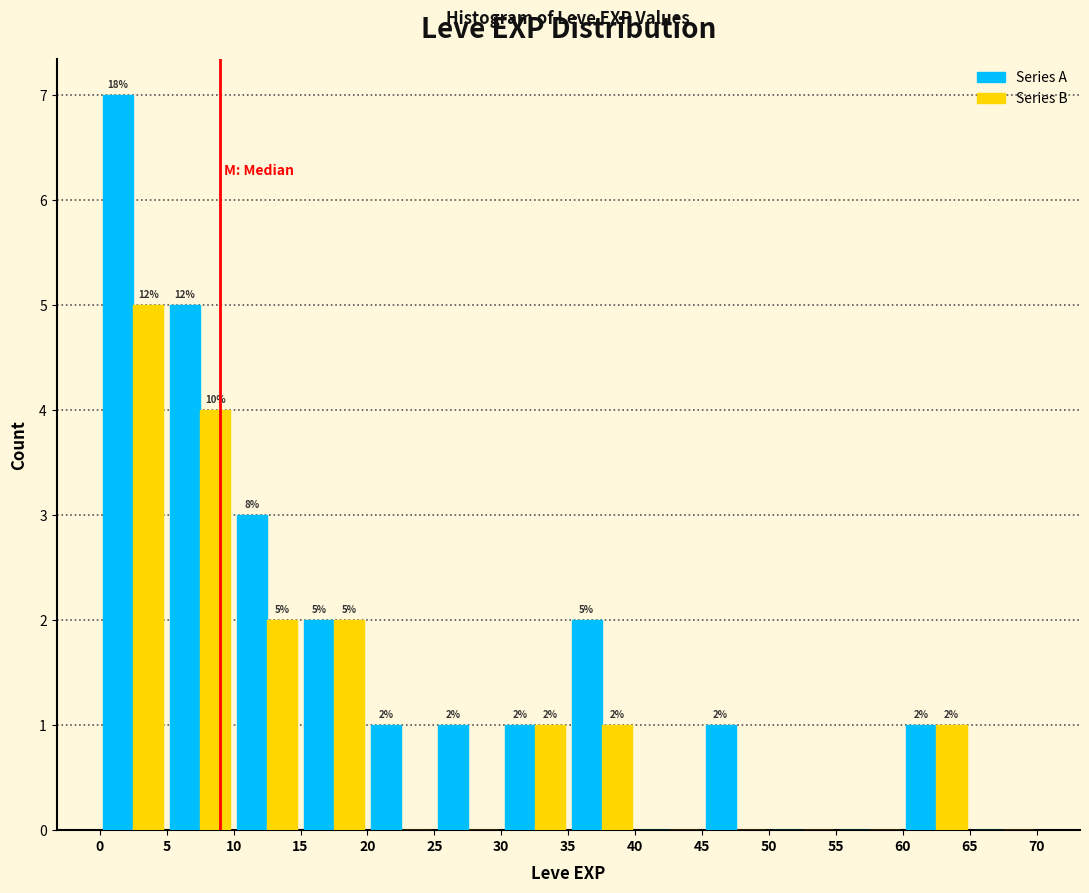

In the Series B series, which range on the x-axis has the tallest bar?

0 to 5